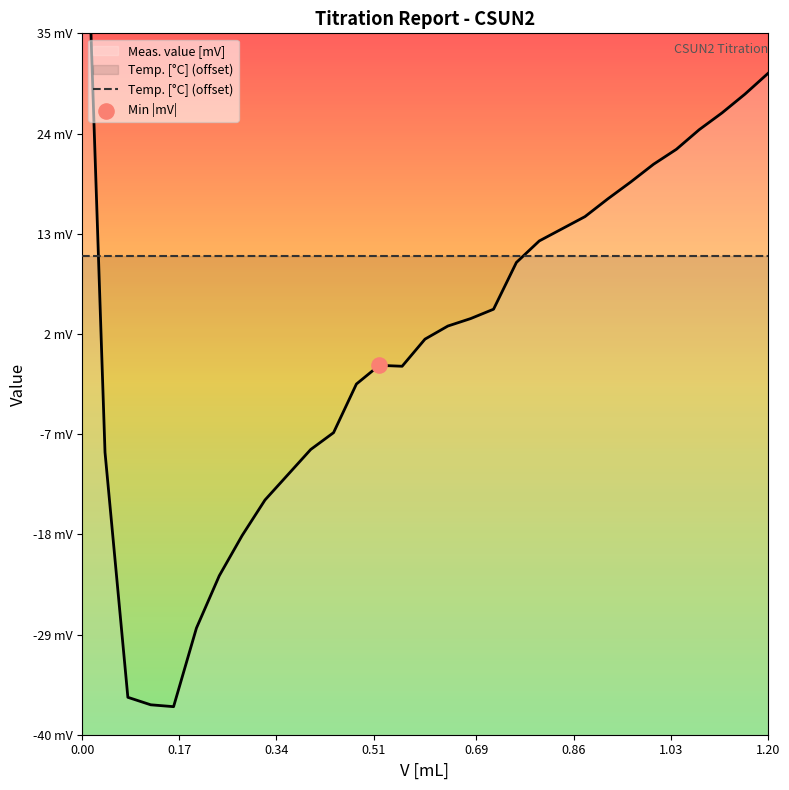

What is the change in value from 0.88 to 1.0?

+5.6